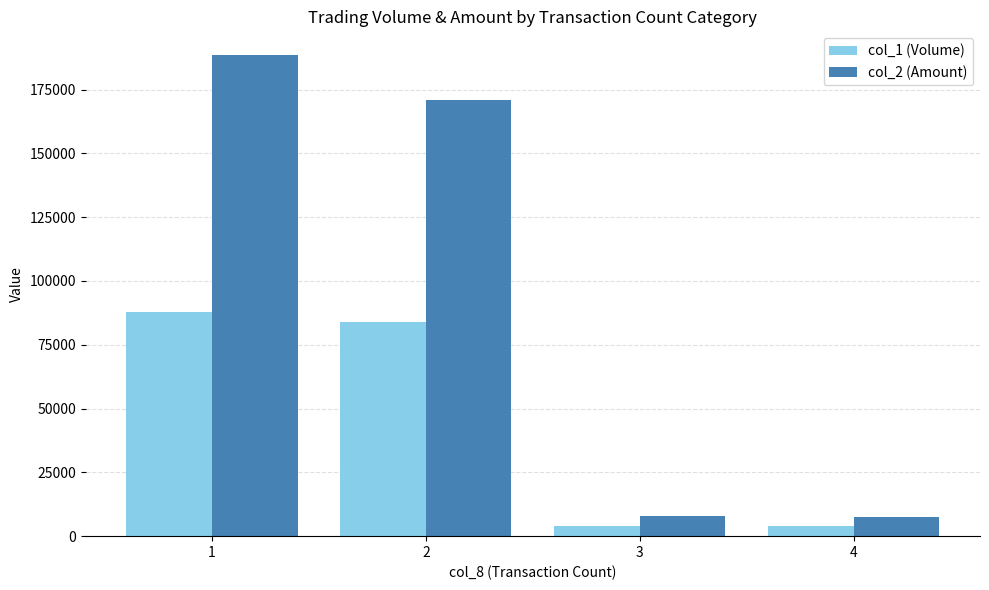

What is the value of the col_2 (Amount) bar at the 2nd from the left?

170730